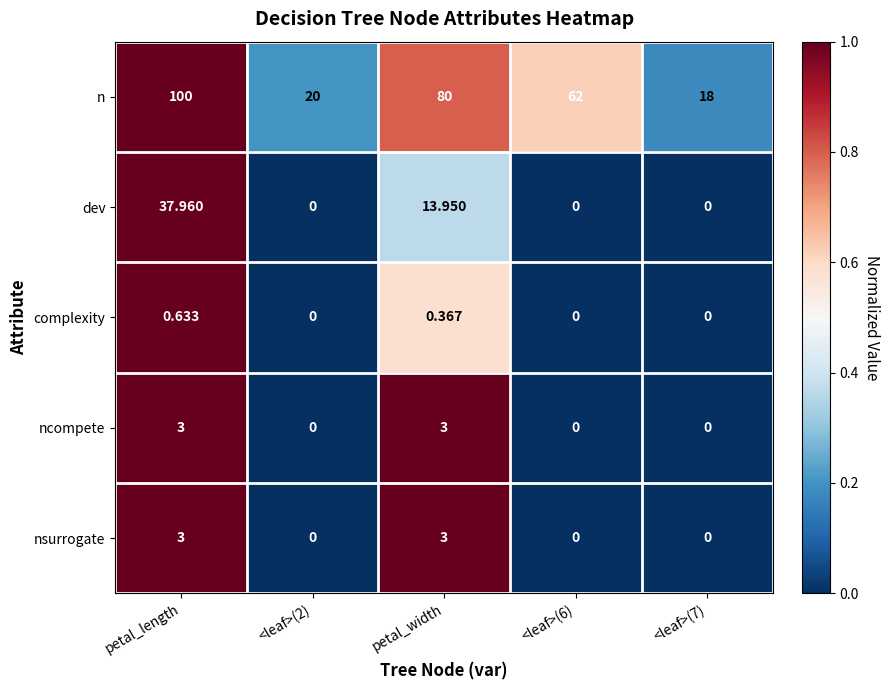

Which series has the largest total across all categories?

n